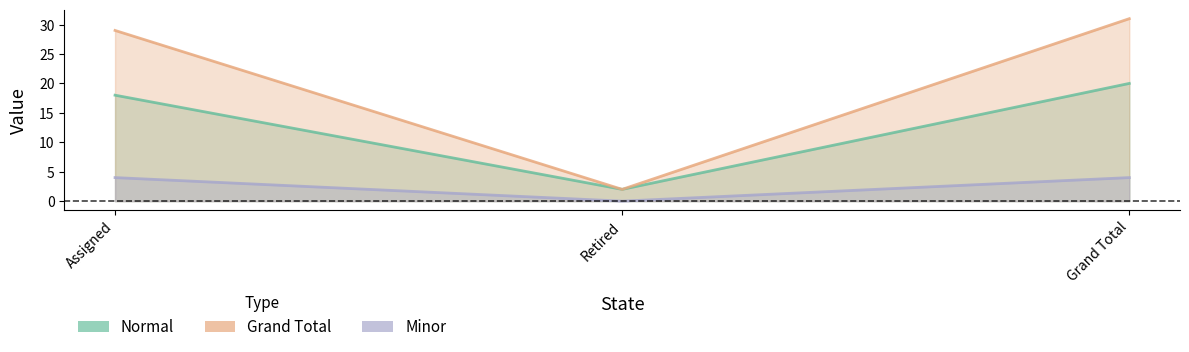

How many positive values does the Minor series have?

2